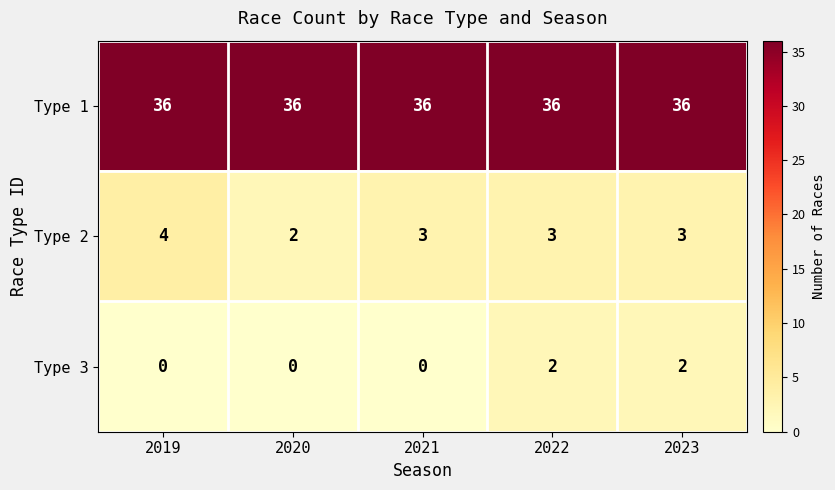

What is the maximum value shown in the chart?

36